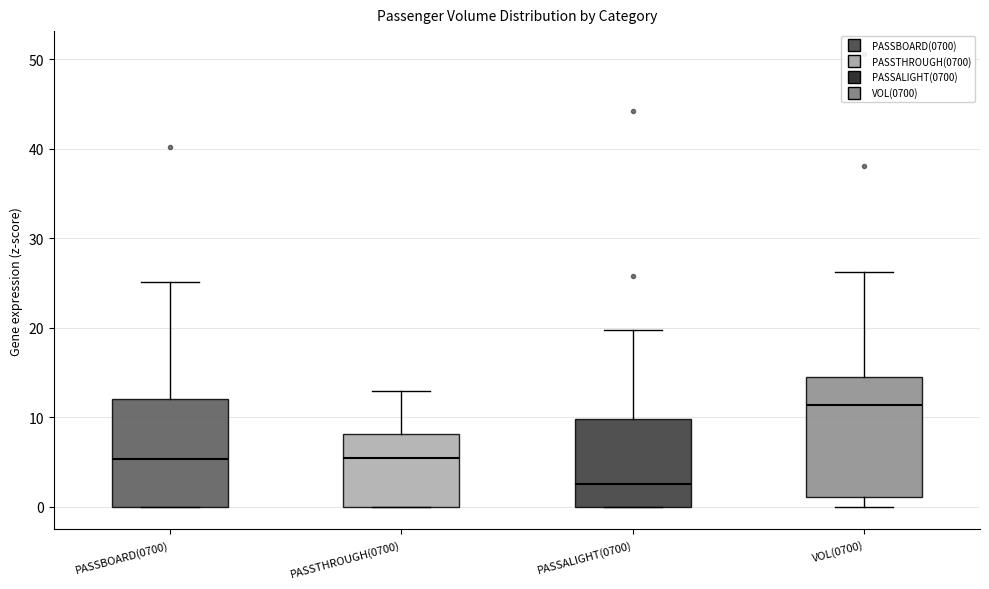

Where is the lower edge of the box for PASSBOARD(0700) on the y-axis? The values are not printed on the chart, so give them approximately, as read against the axis.

0